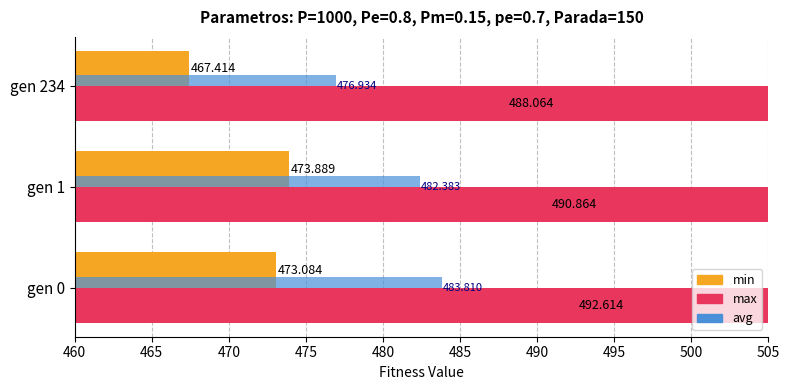

What is the difference between the maximum and minimum values in the max series?

4.5